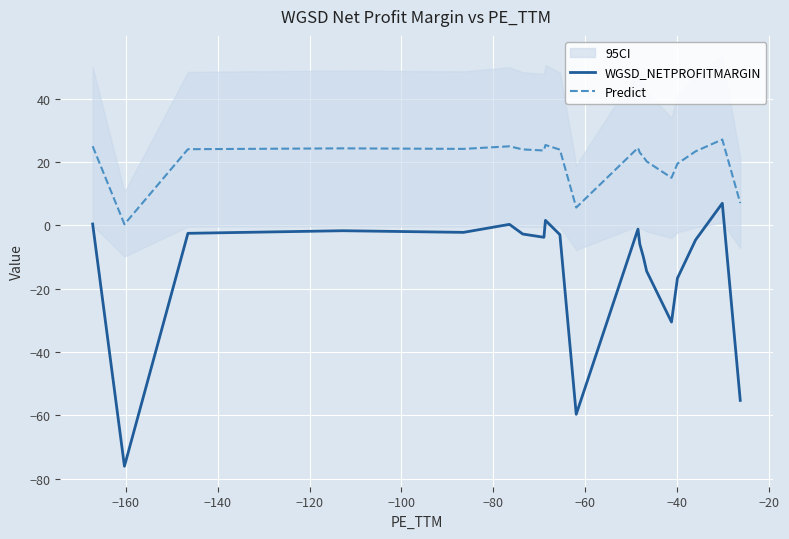

What are all the series names shown in the legend?

WGSD_NETPROFITMARGIN, Predict